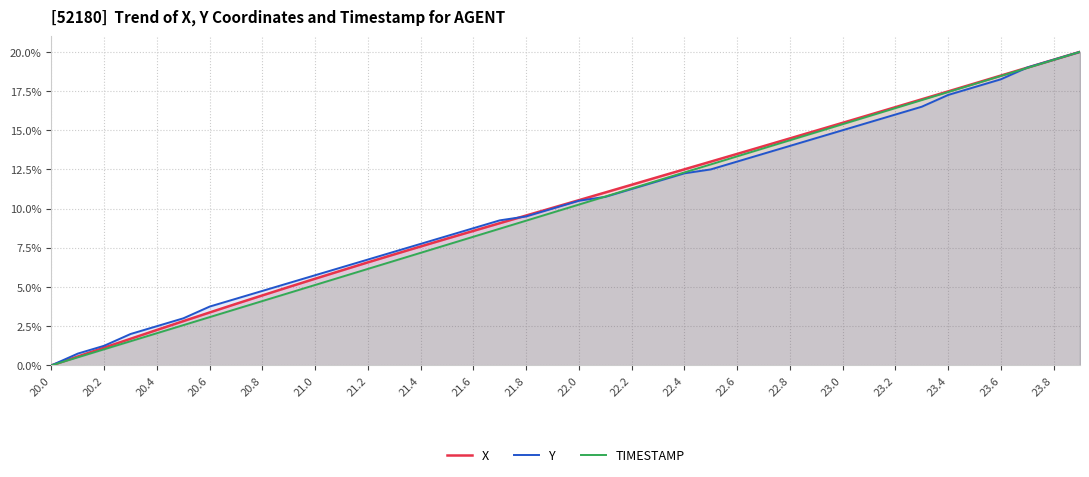

True or false: Y and TIMESTAMP intersect in this chart.

True